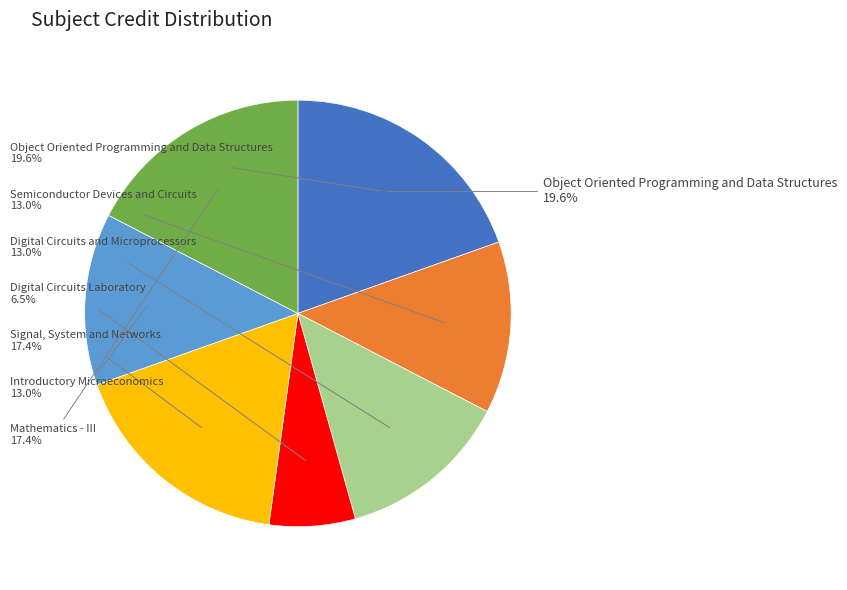

Which slice is the smallest?

Digital Circuits Laboratory